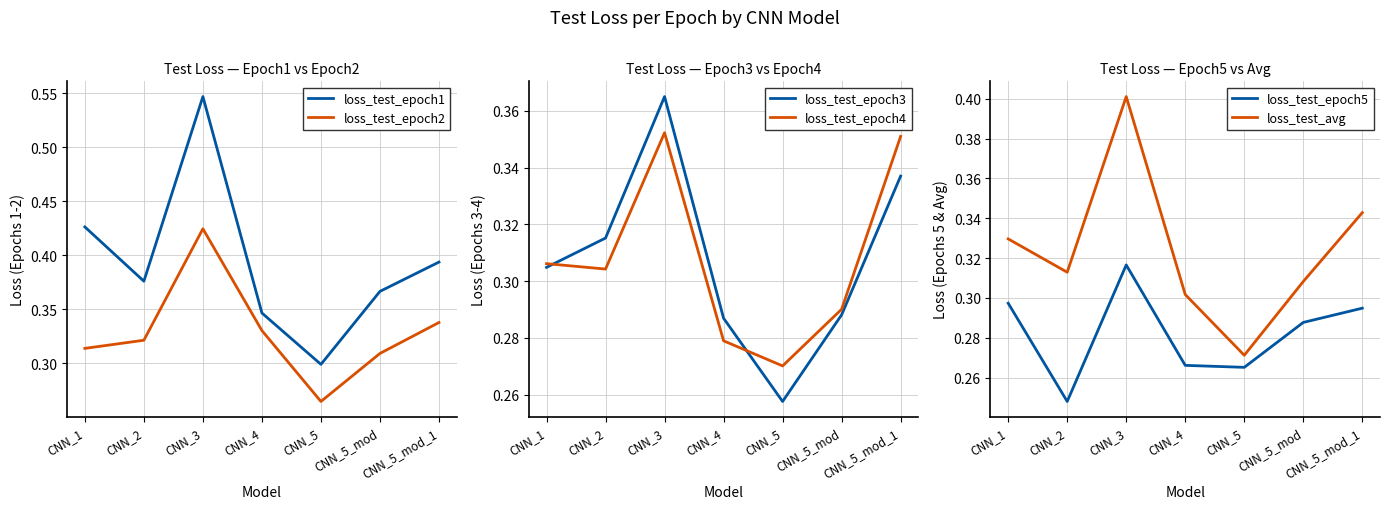

True or false: loss_test_epoch1 and loss_test_epoch5 cross at least once.

False